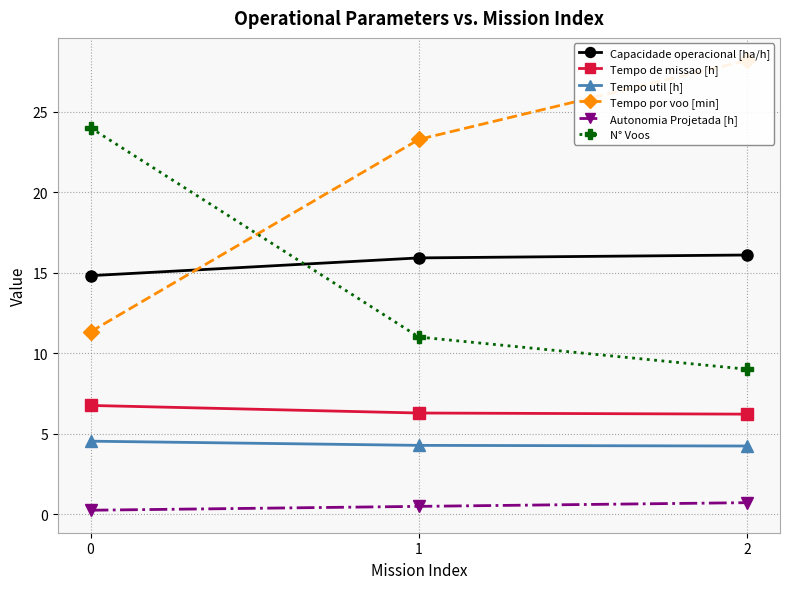

How many data points in N° Voos are less than 11?

1